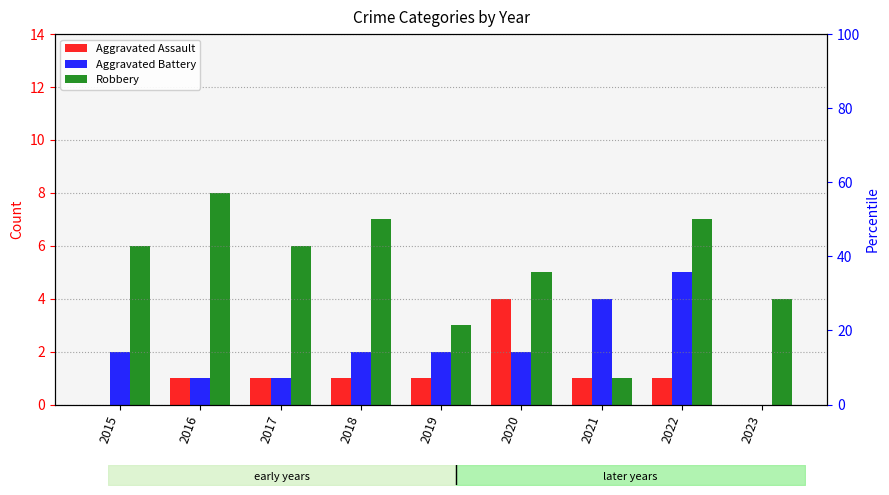

How many Aggravated Battery values are between 1 and 2?

6